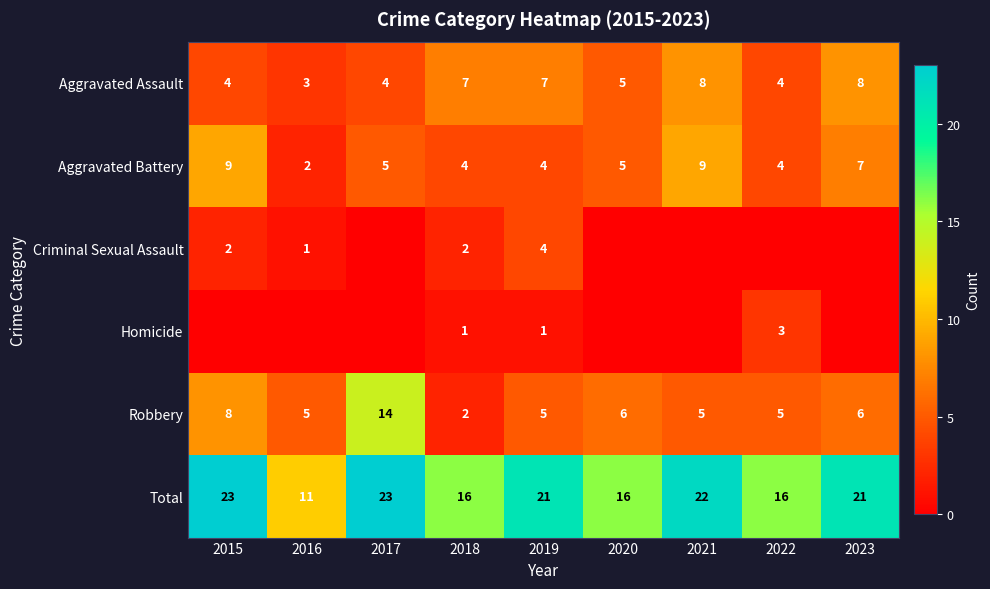

At which label does Robbery reach its peak?

2017